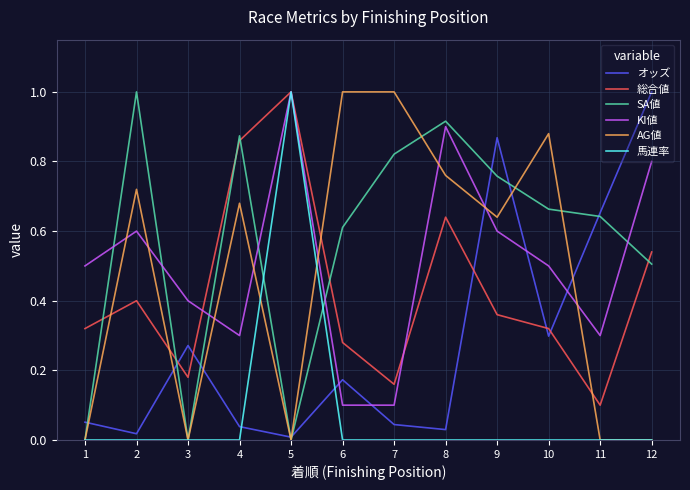

True or false: AG値 has a value of 1.2 at 4.

False